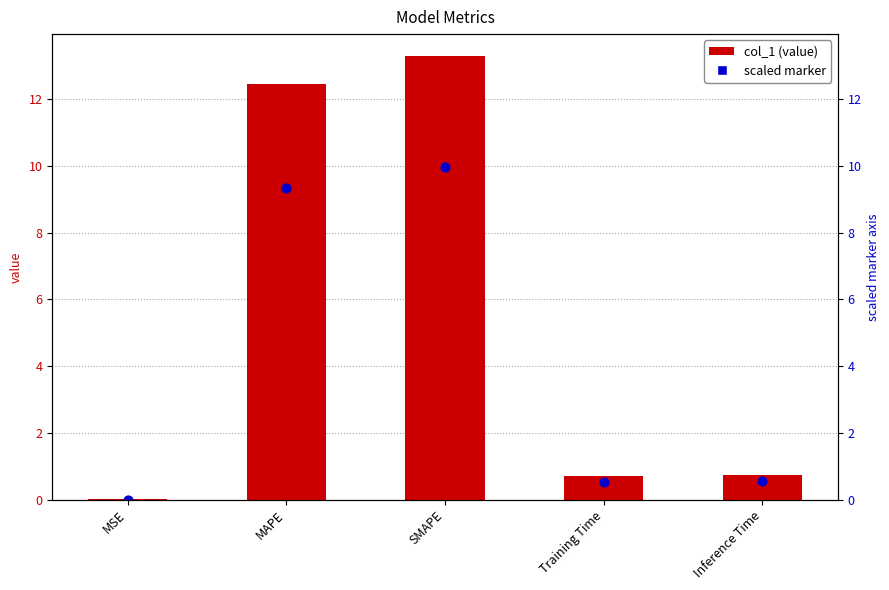

What is the total value across all series at Inference Time?

1.3